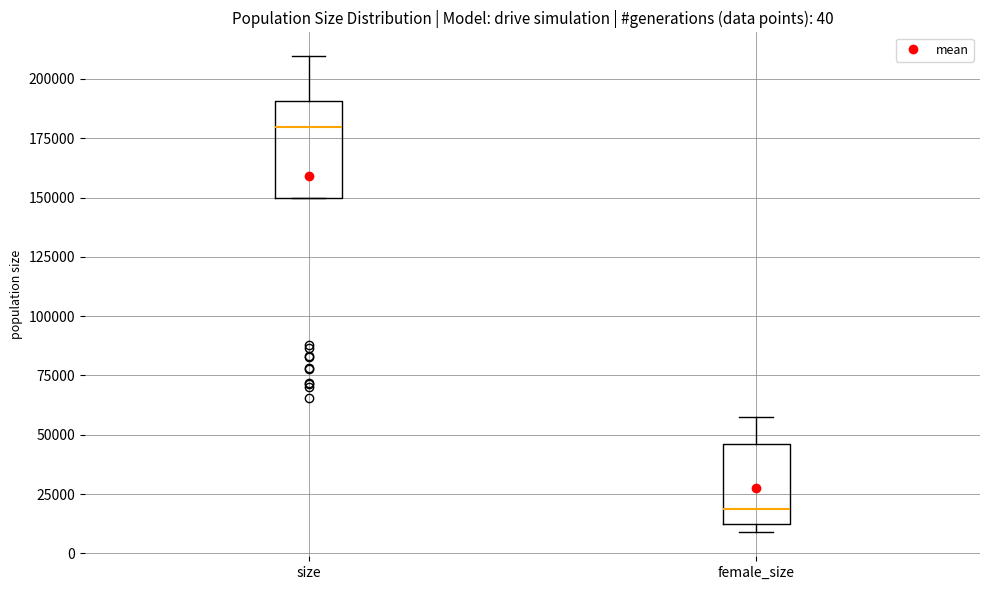

Which box is the tallest, from its lower edge to its upper edge?

size